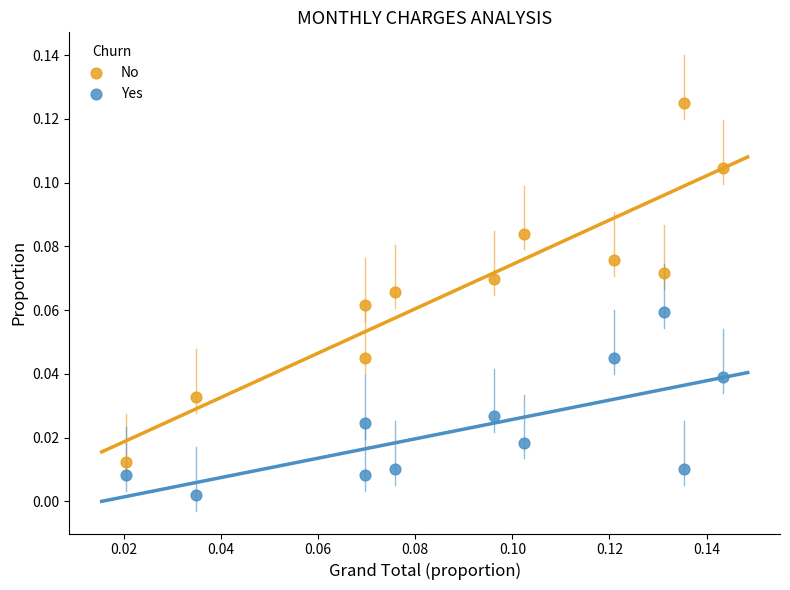

What are all the series names shown in the legend?

No, Yes